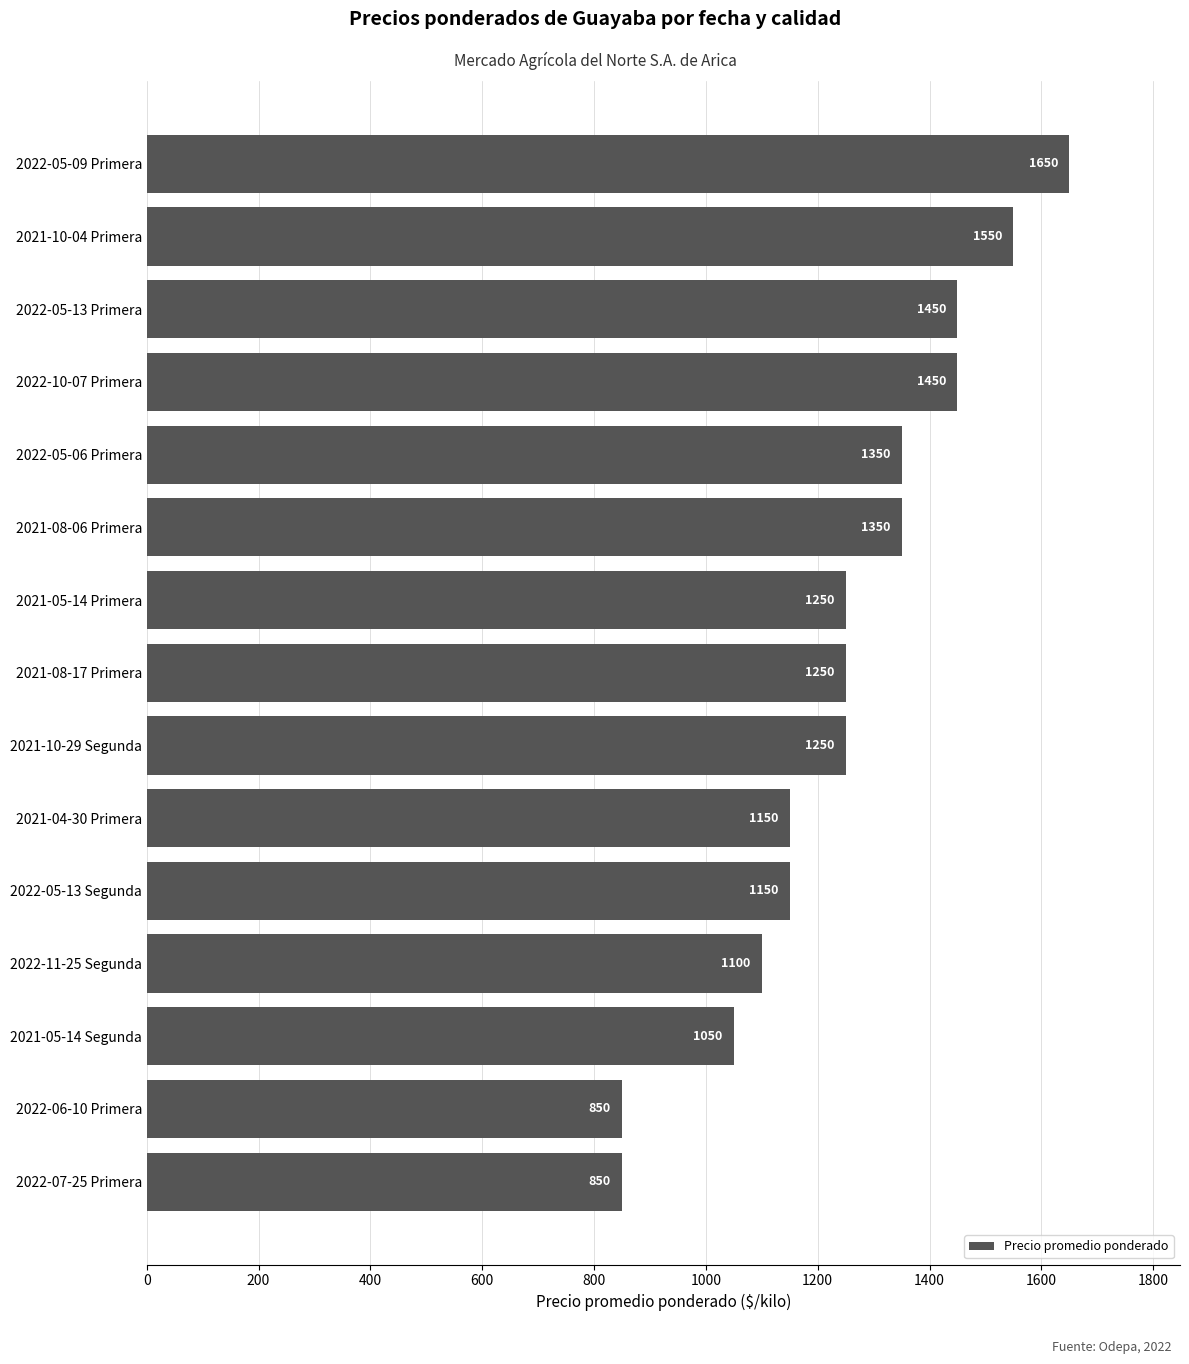

What is the minimum value shown in the chart?

850